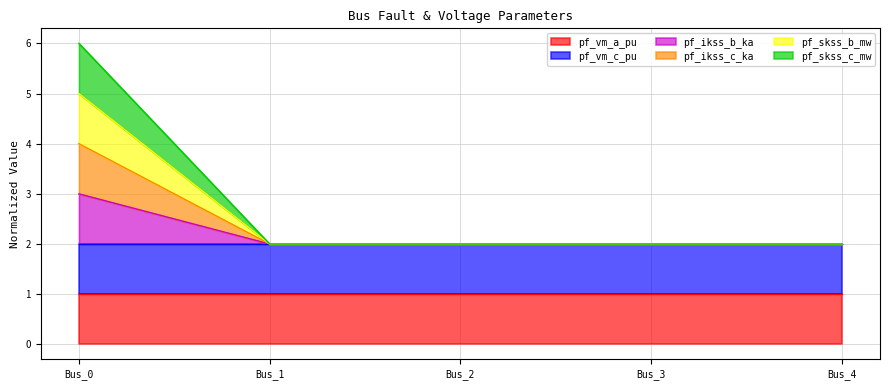

Does the chart display data point markers on the line(s)?

No